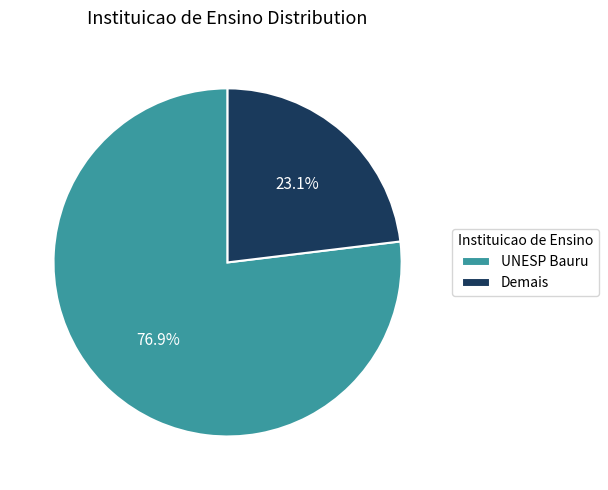

The Demais slice represents 23% of the pie. True or false?

True